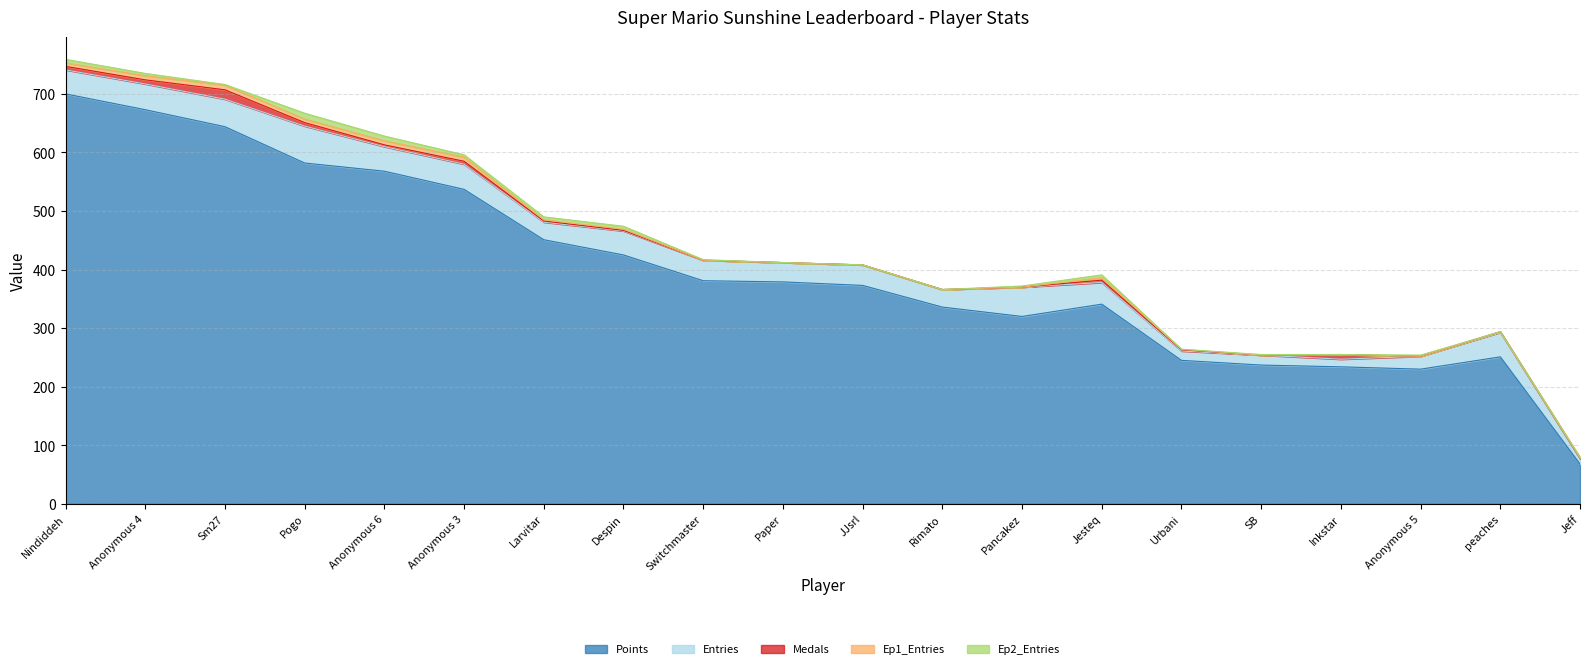

True or false: Points has more than 2 interior local peaks.

False